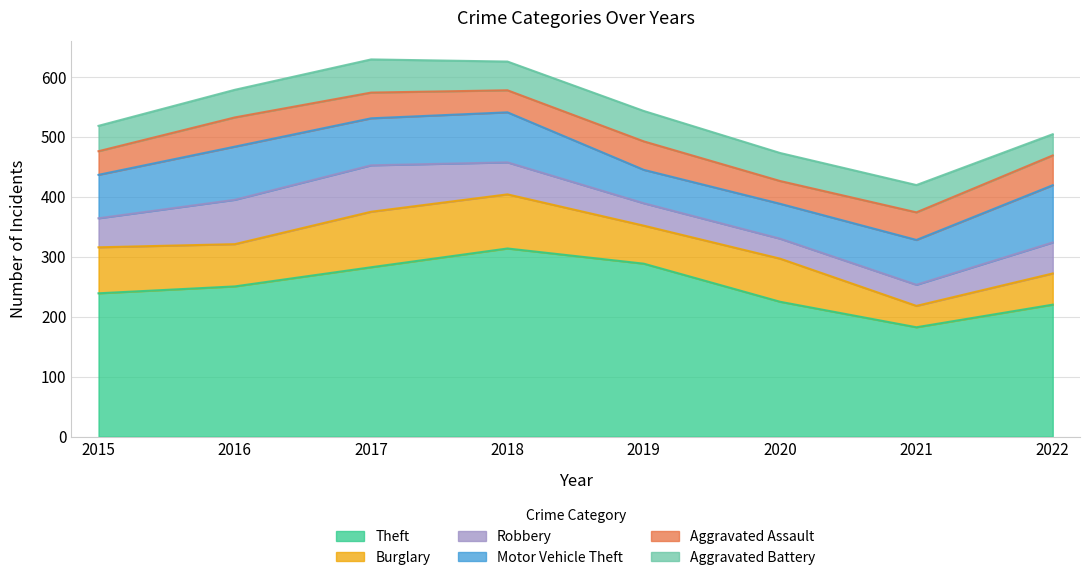

How many interior local peaks does the Theft series have?

1